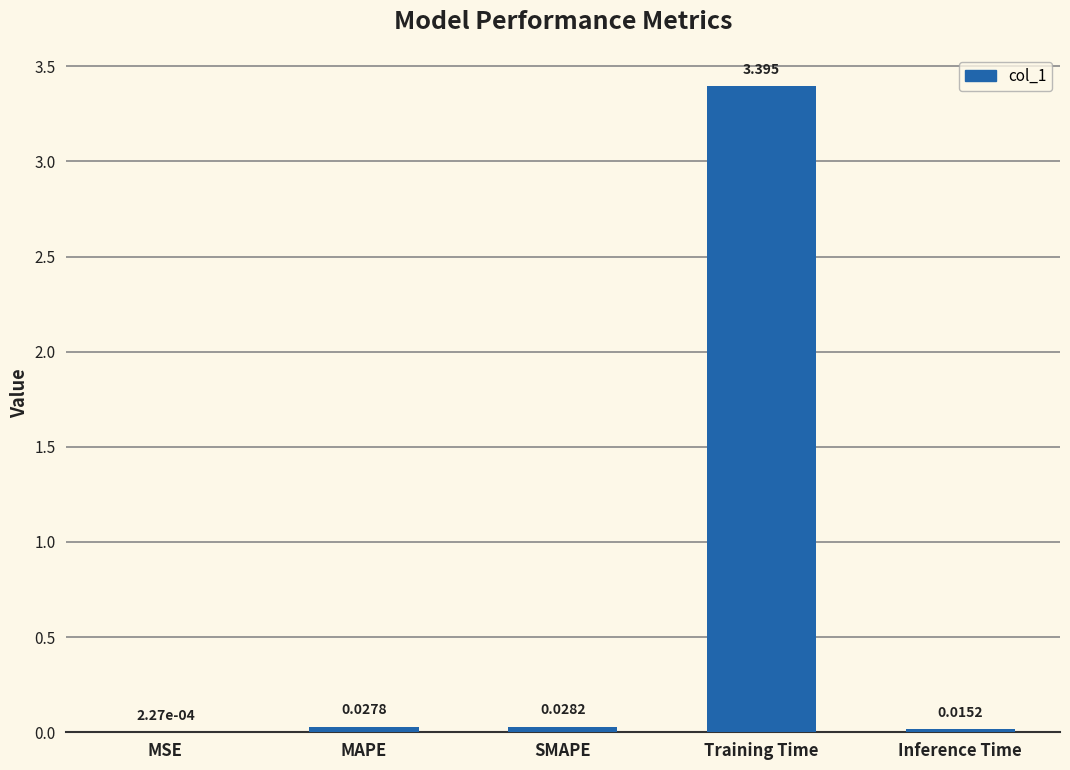

Between MSE and Inference Time, which is larger?

Inference Time